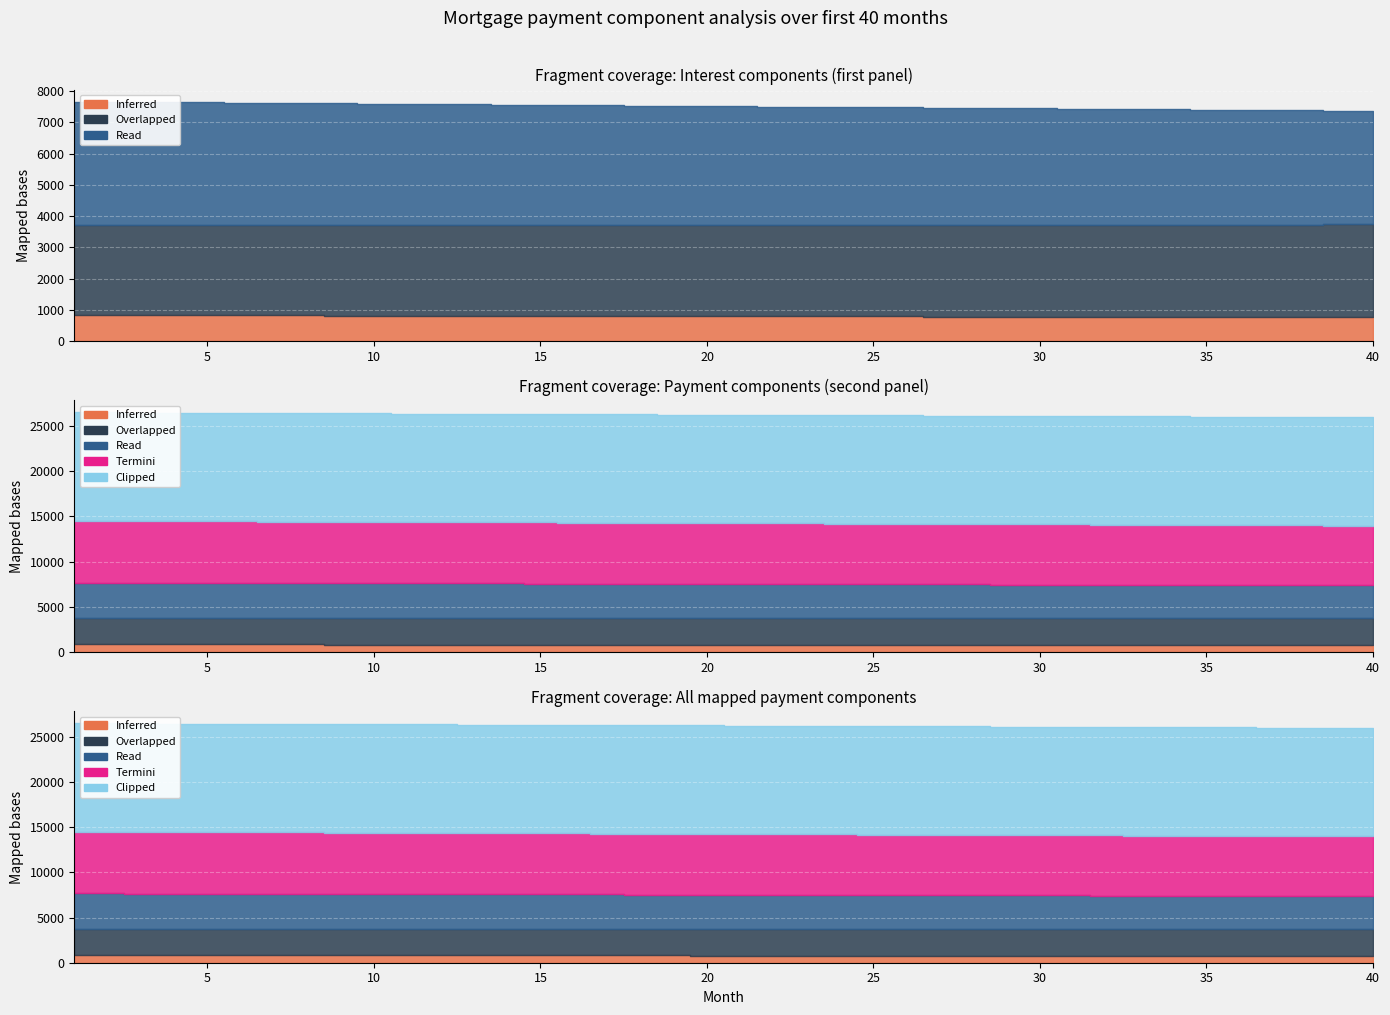

What is the value of the Termini point at the 35th from the left?

6635.8